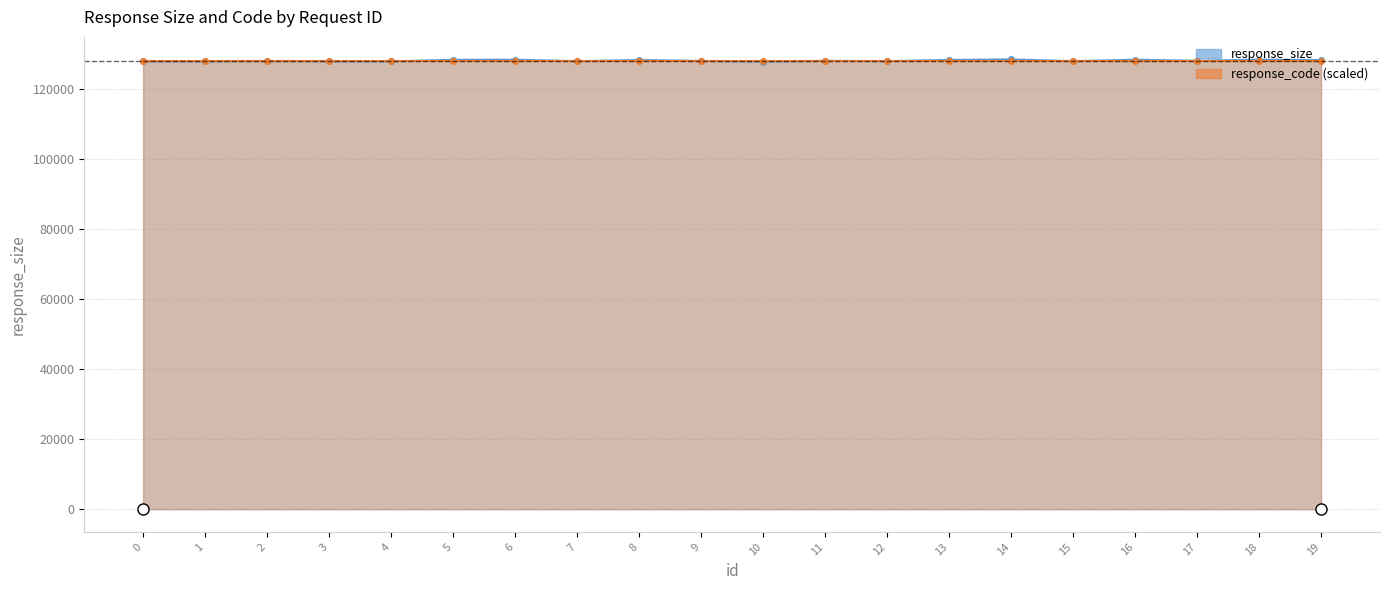

At which category does the chart reach its minimum across all series?

10